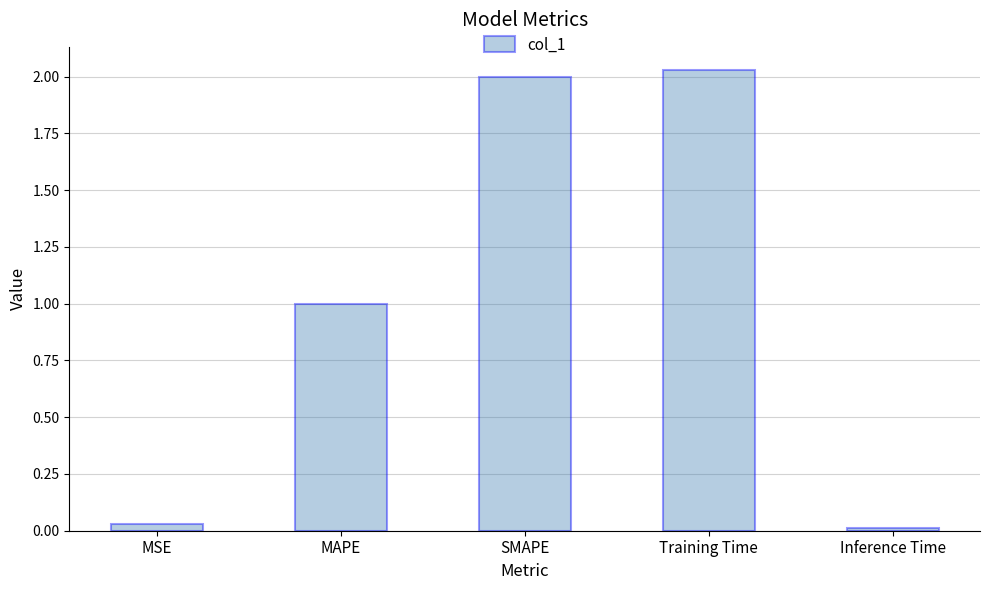

Which category has the lowest value across all series?

Inference Time